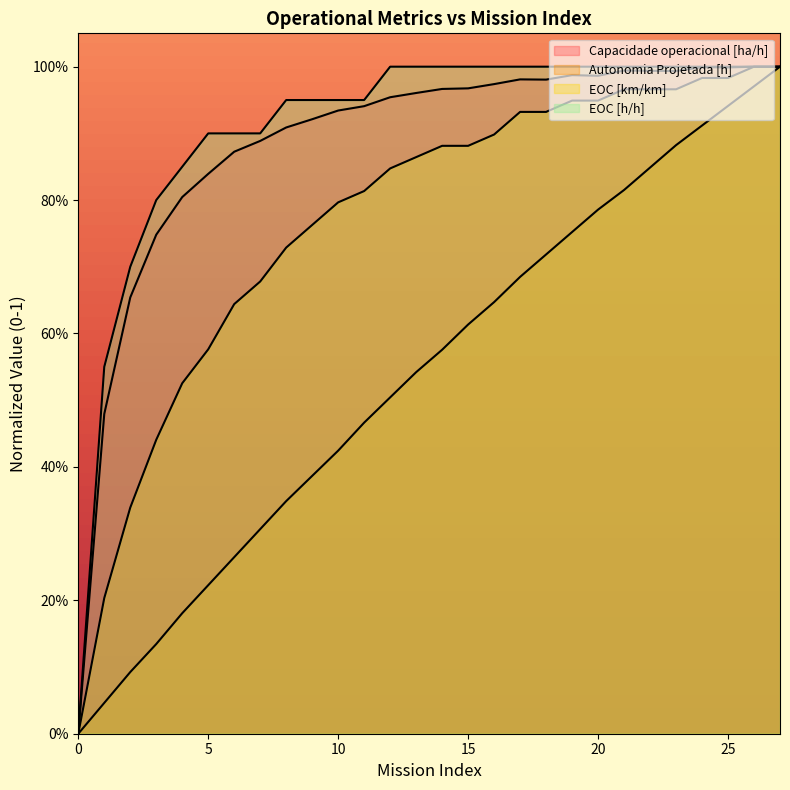

The EOC [h/h] series shows 0.3 at 20. True or false?

False